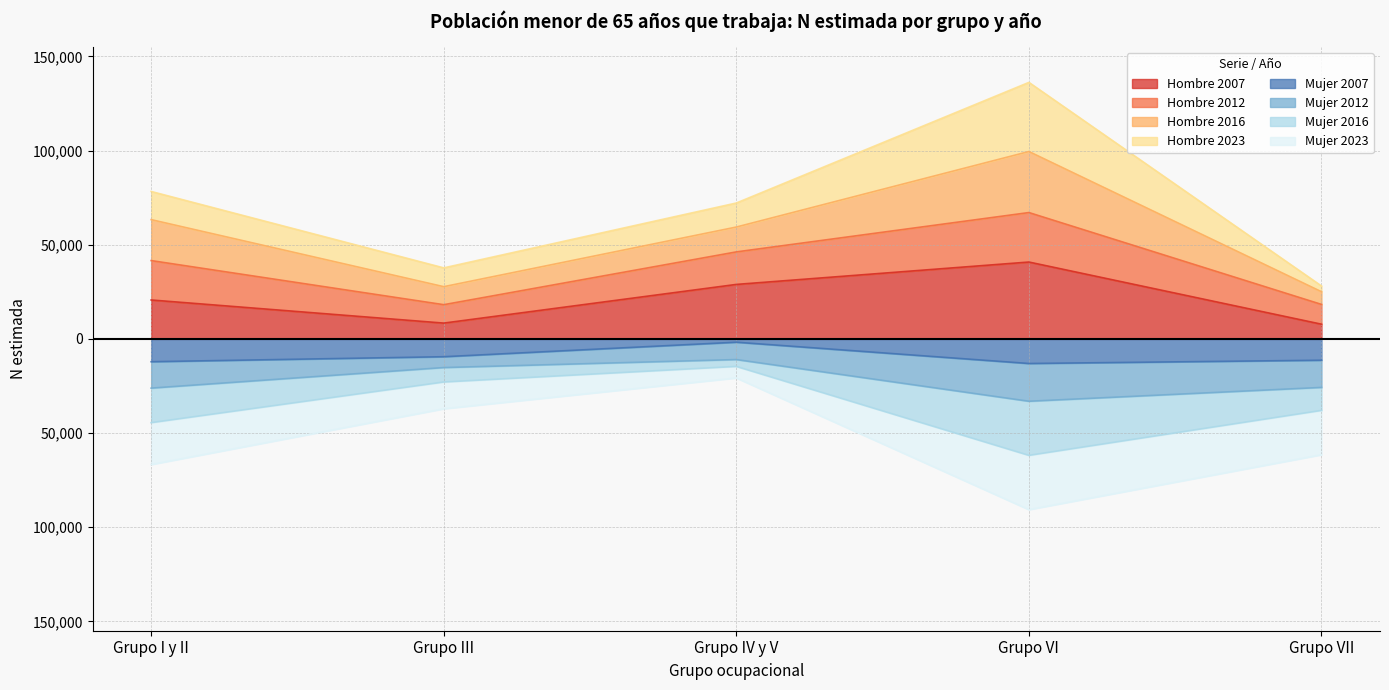

The Mujer 2016 series shows -16277 at Grupo VII. True or false?

False